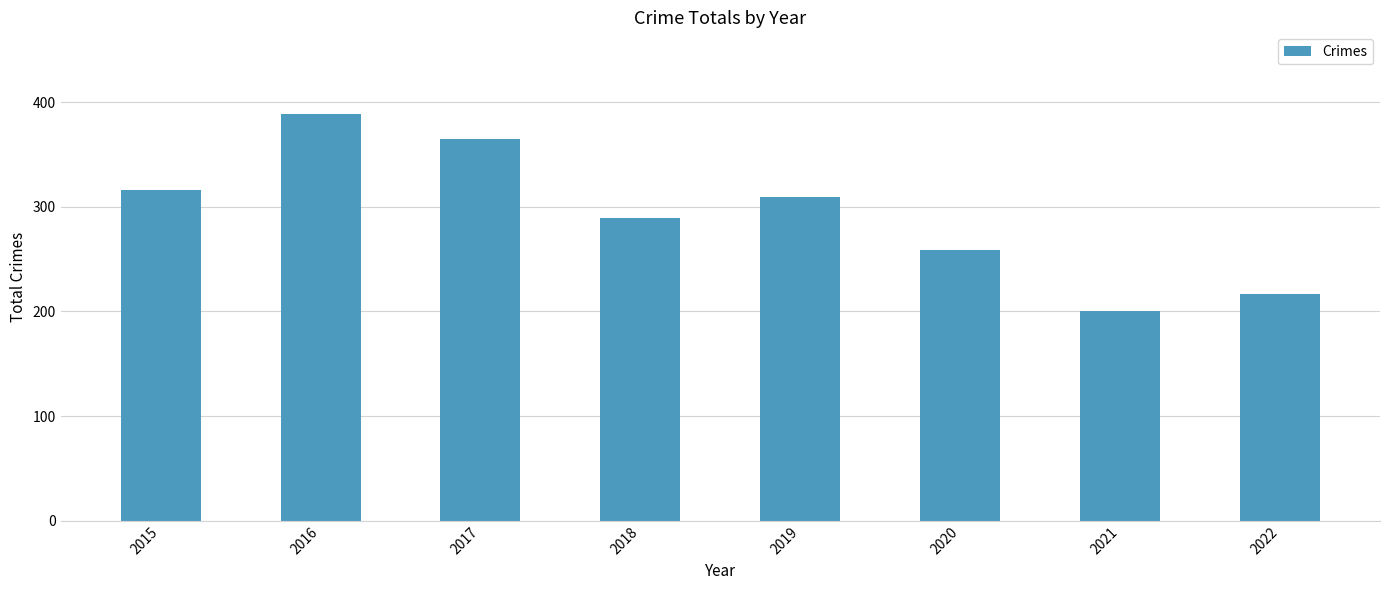

How many series are shown in this chart?

1